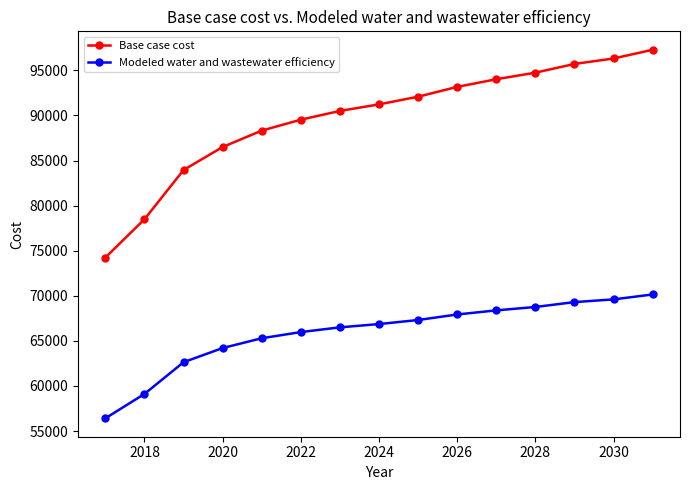

What is the value of the Modeled water and wastewater efficiency point at the 13th from the left?

69299.2